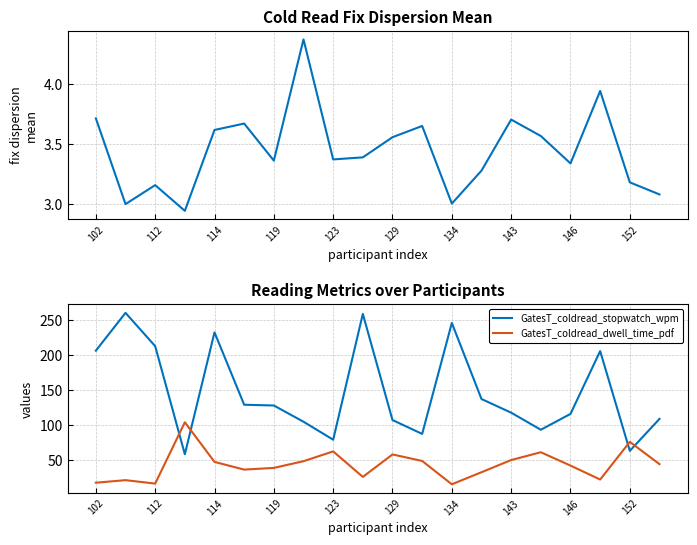

Reading left to right, what are all the values shown in this chart?

GatesT_coldread_fix_dispersion_mean: 3.7	3.0	3.2	2.9	3.6	3.7	3.4	4.4	3.4	3.4	3.6	3.6	3.0	3.3	3.7	3.6	3.3	3.9	3.2	3.1
GatesT_coldread_stopwatch_wpm: 205.8	259.6	212.2	58.4	231.8	128.9	127.8	104.7	79.1	258.1	107.1	87.4	245.2	137.0	117.6	93.3	115.8	205.2	63.2	108.7
GatesT_coldread_dwell_time_pdf: 17.9	21.6	16.7	103.9	47.5	36.6	39.0	48.5	62.5	26.2	58.1	48.9	15.7	32.9	50.2	61.3	42.3	22.4	76.0	44.4